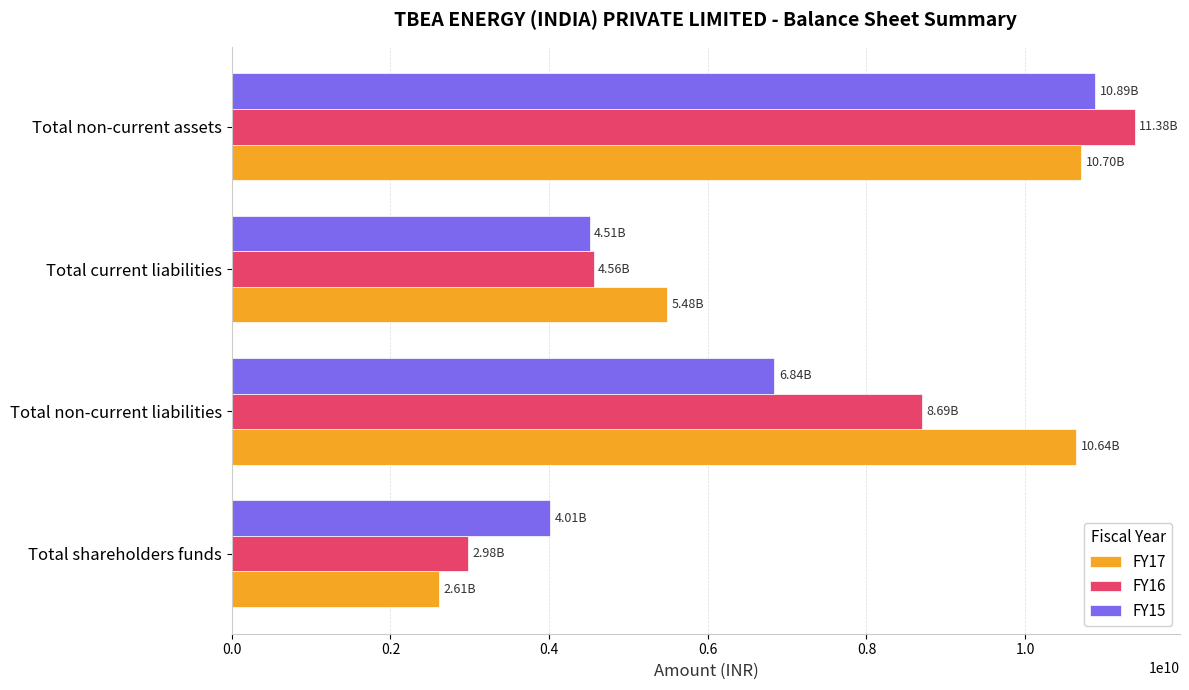

What is the average value of the FY17 series?

7358728761